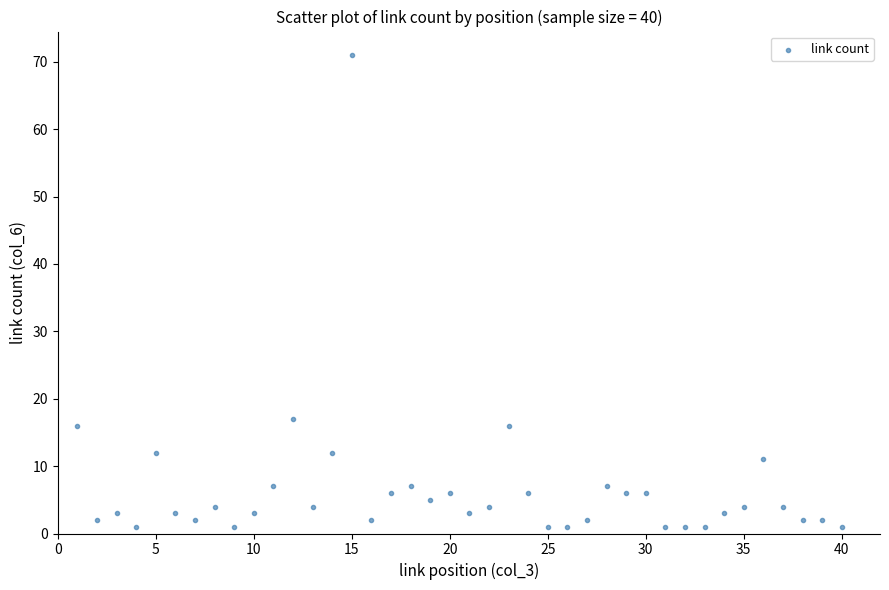

What Y value in the scatter plot is closest to 36?

17